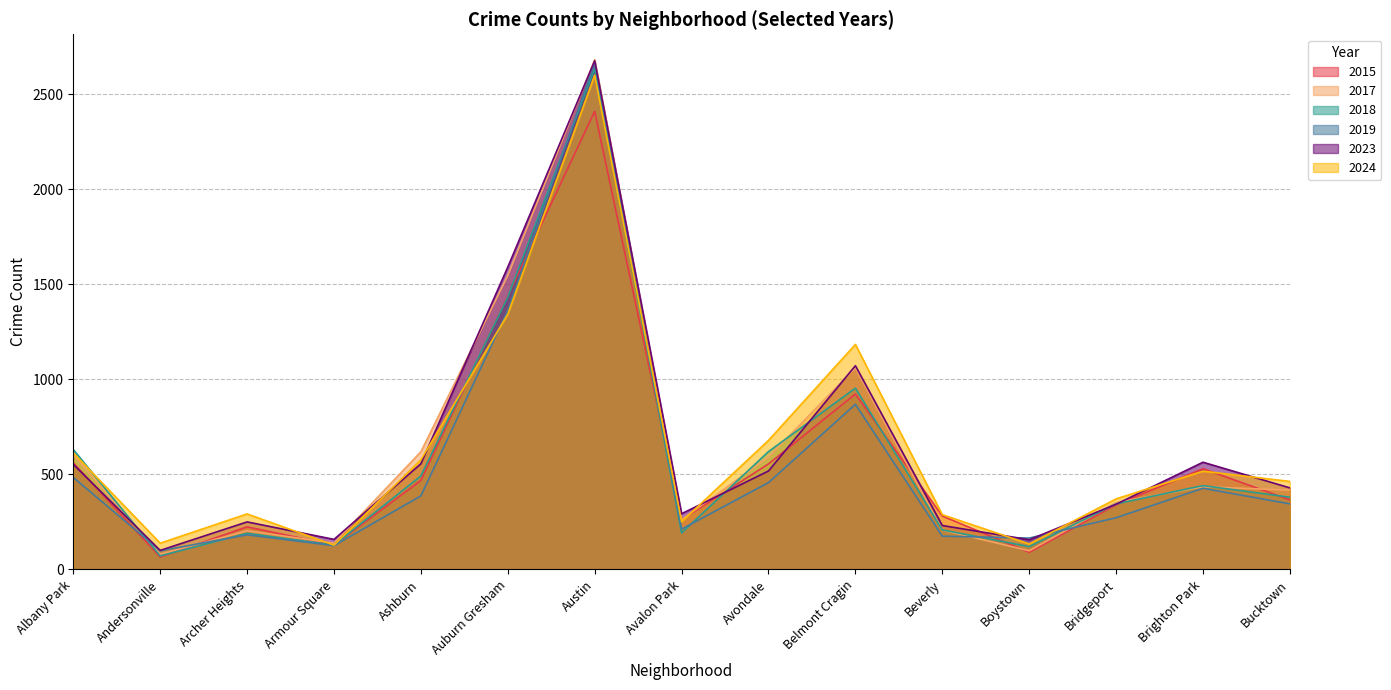

What are all the series names shown in the legend?

2015, 2017, 2018, 2019, 2023, 2024